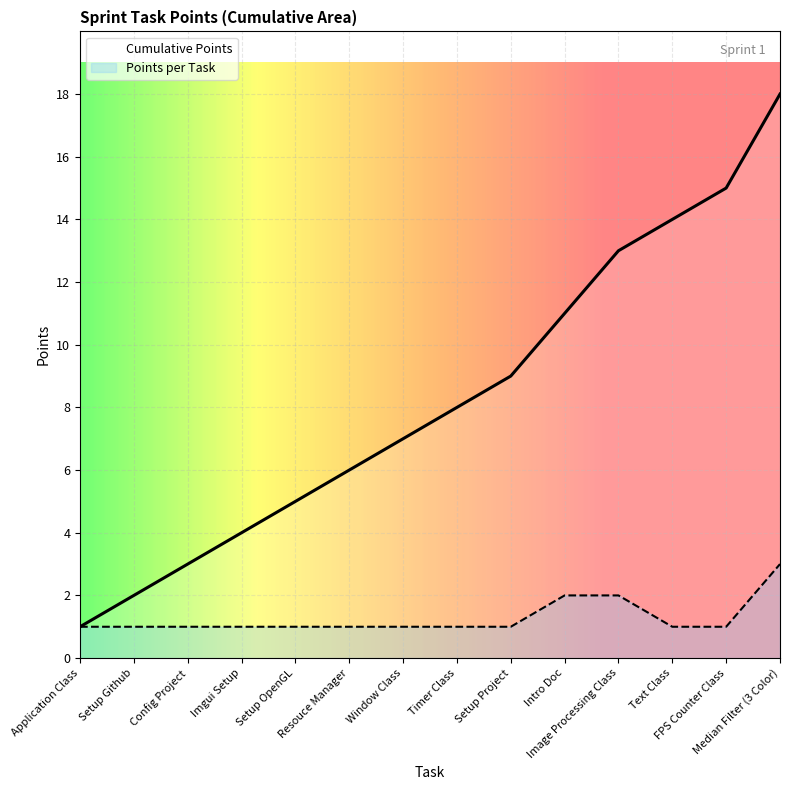

True or false: there are more than 1 points higher than both neighbors.

False